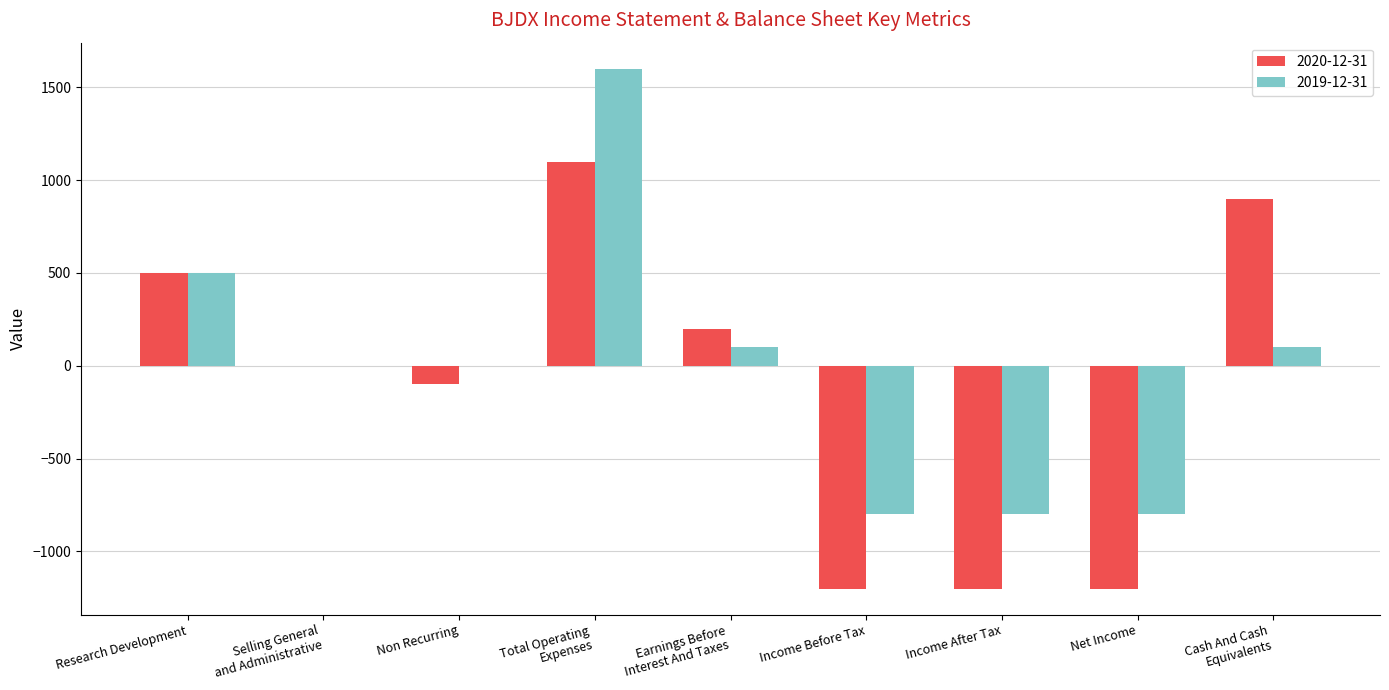

The 2019-12-31 series shows -800 at Net Income. True or false?

True